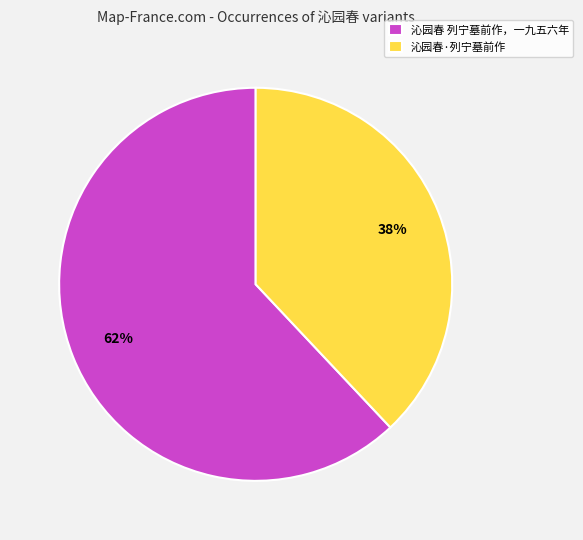

Approximately how many times larger is the value at 沁园春 列宁墓前作，一九五六年 compared to 沁园春·列宁墓前作?

1.6